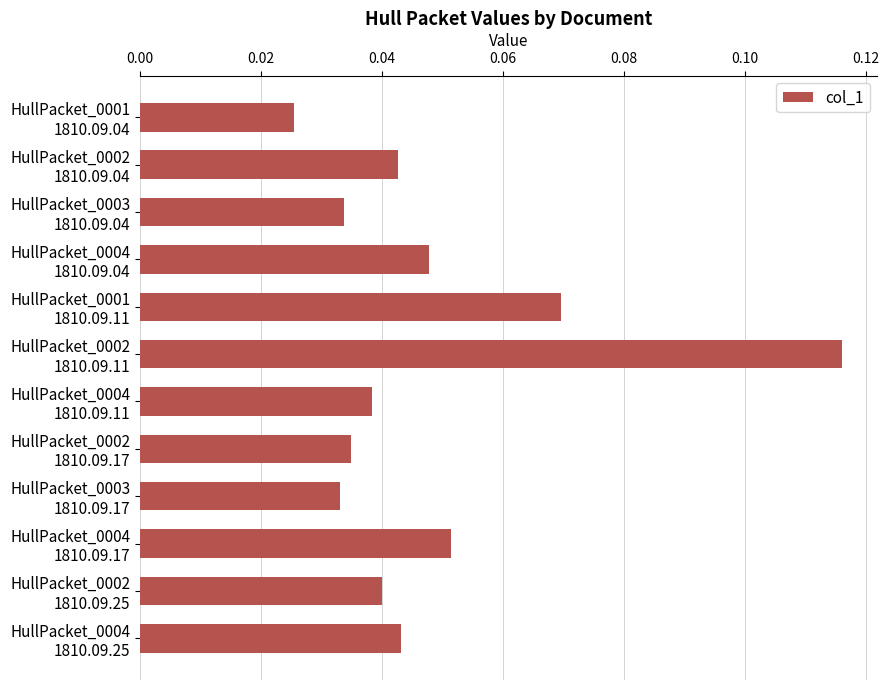

How many values are between 0 and 1?

12